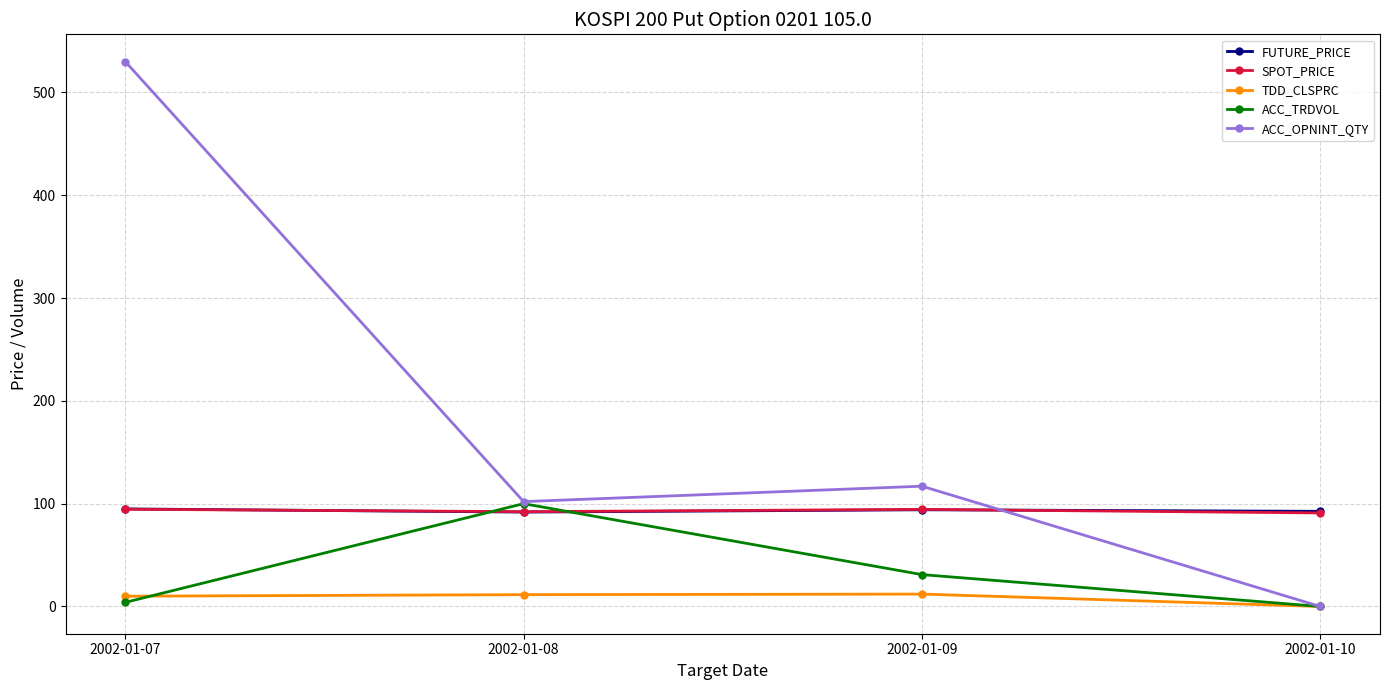

After their last crossing, which series has the higher values: ACC_TRDVOL or FUTURE_PRICE?

FUTURE_PRICE